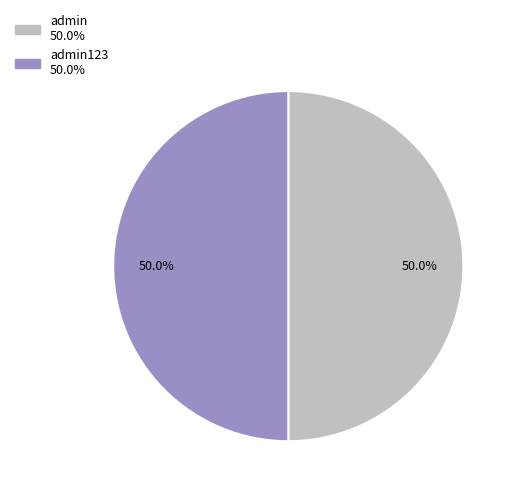

How many slices are in this pie chart?

2